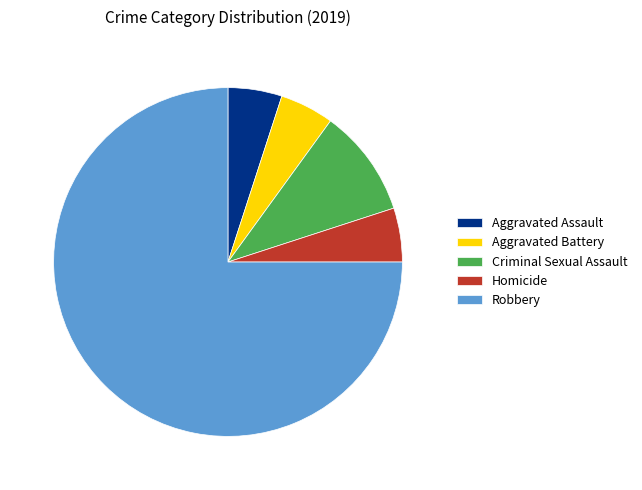

Count the number of slices in the pie.

5